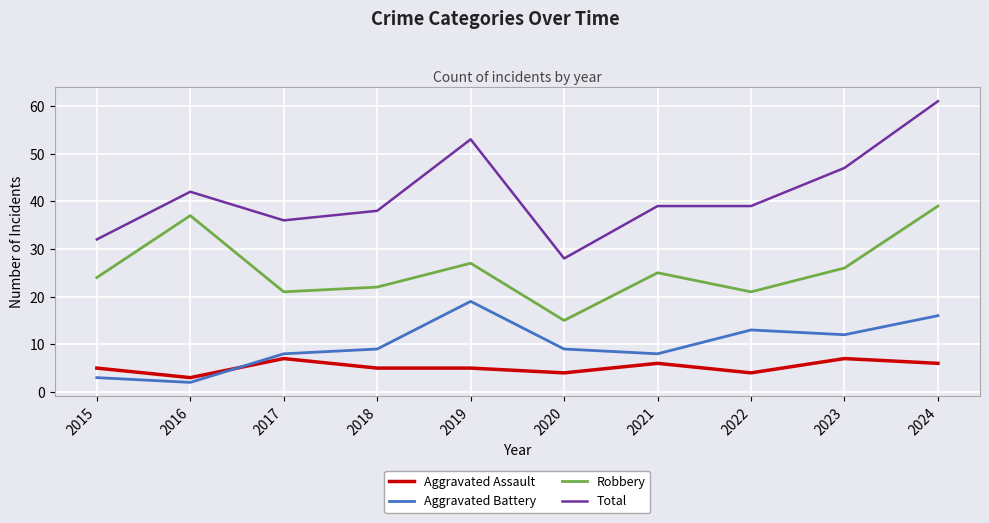

List the series in order of their peak value, lowest first.

Aggravated Assault, Aggravated Battery, Robbery, Total